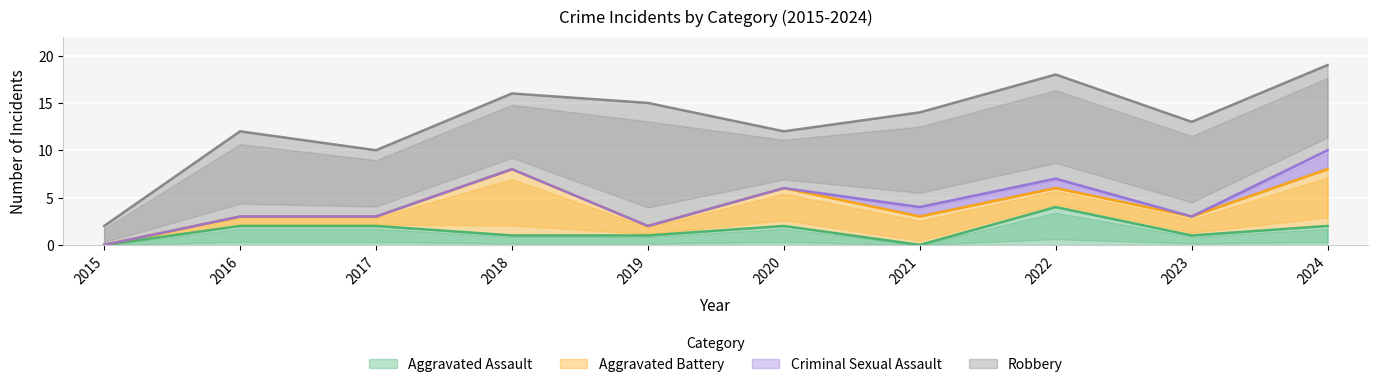

True or false: Aggravated Battery and Robbery cross at least once.

False